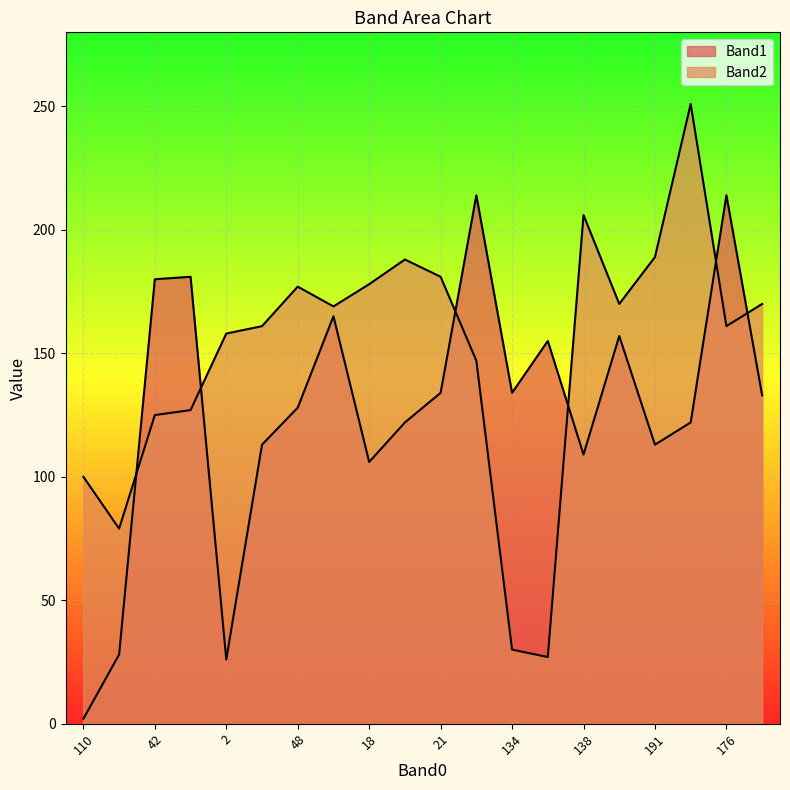

What is the sum of the Band1 values at 176 and 181?

428